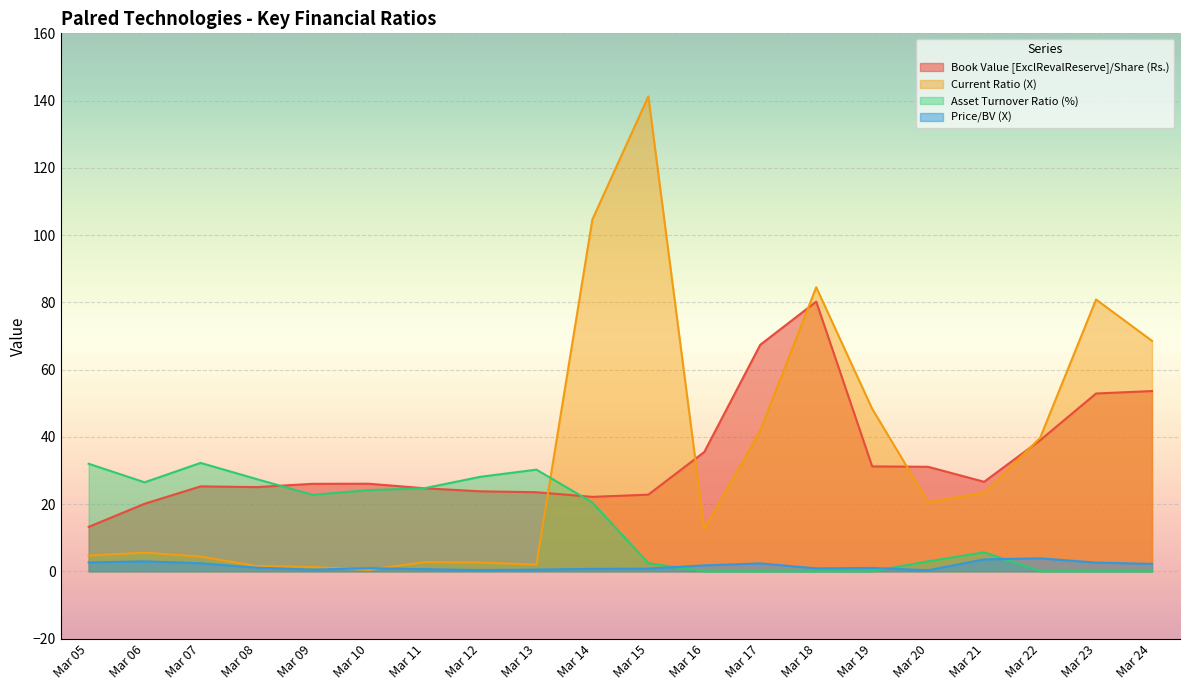

What is the difference between the second highest and minimum values in the Price/BV (X) series?

3.2